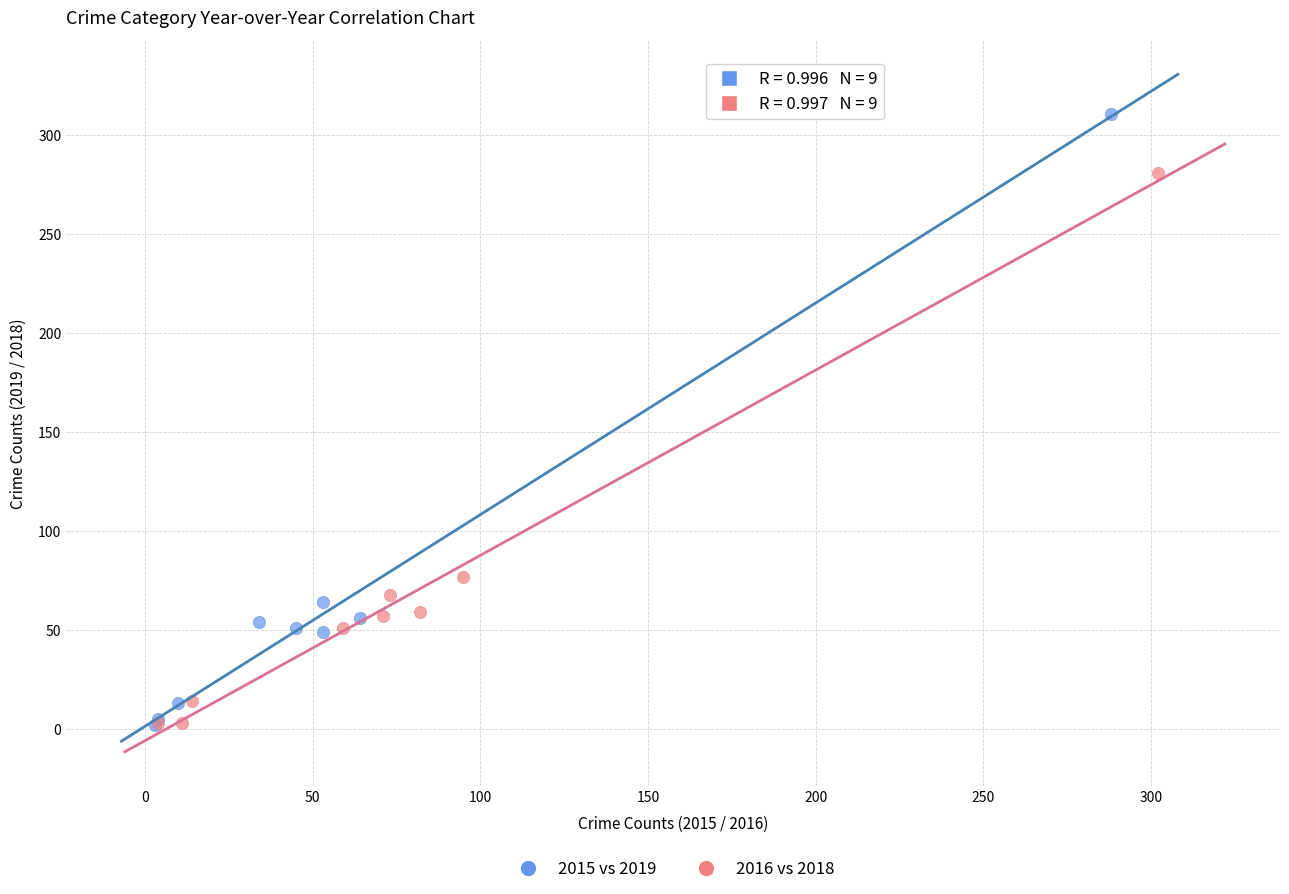

Which series has the widest spread of Y values?

2015 vs 2019